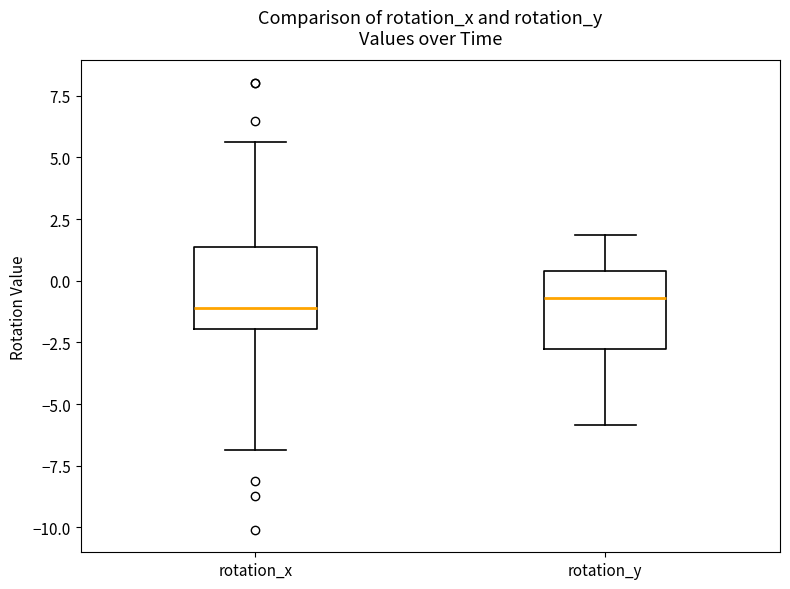

Where does the lower whisker of the box for rotation_x end on the y-axis? The values are not printed on the chart, so give them approximately, as read against the axis.

-7.0